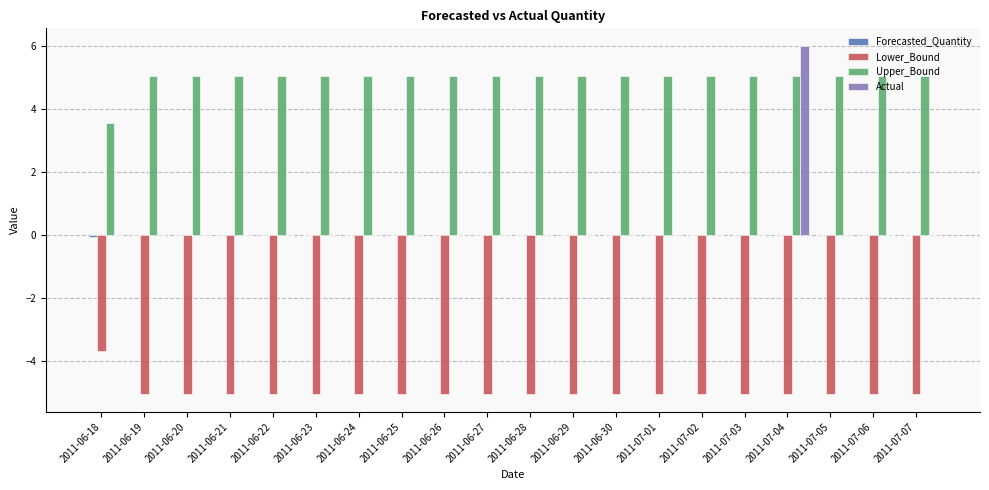

True or false: Upper_Bound has a value of 9.0 at 2011-07-05.

False